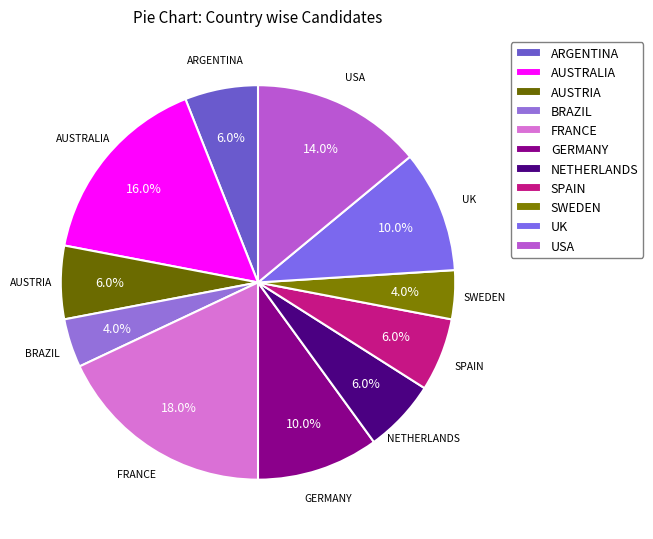

Count the number of slices in the pie.

11